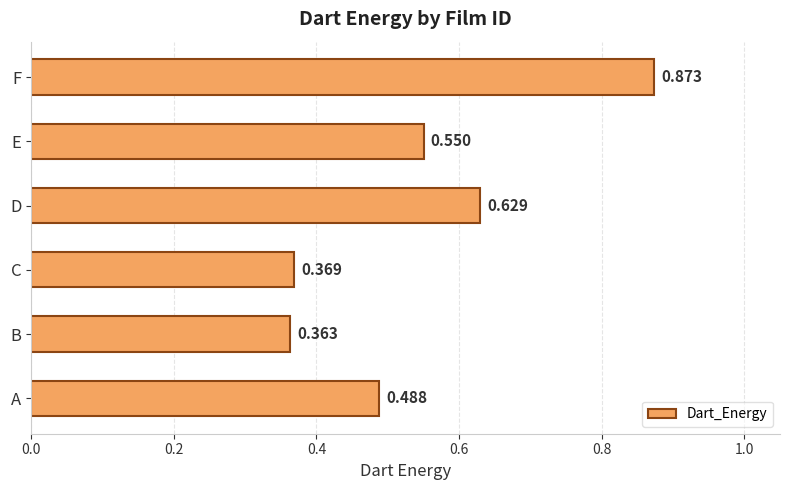

What is the difference between the second highest and second lowest values?

0.3